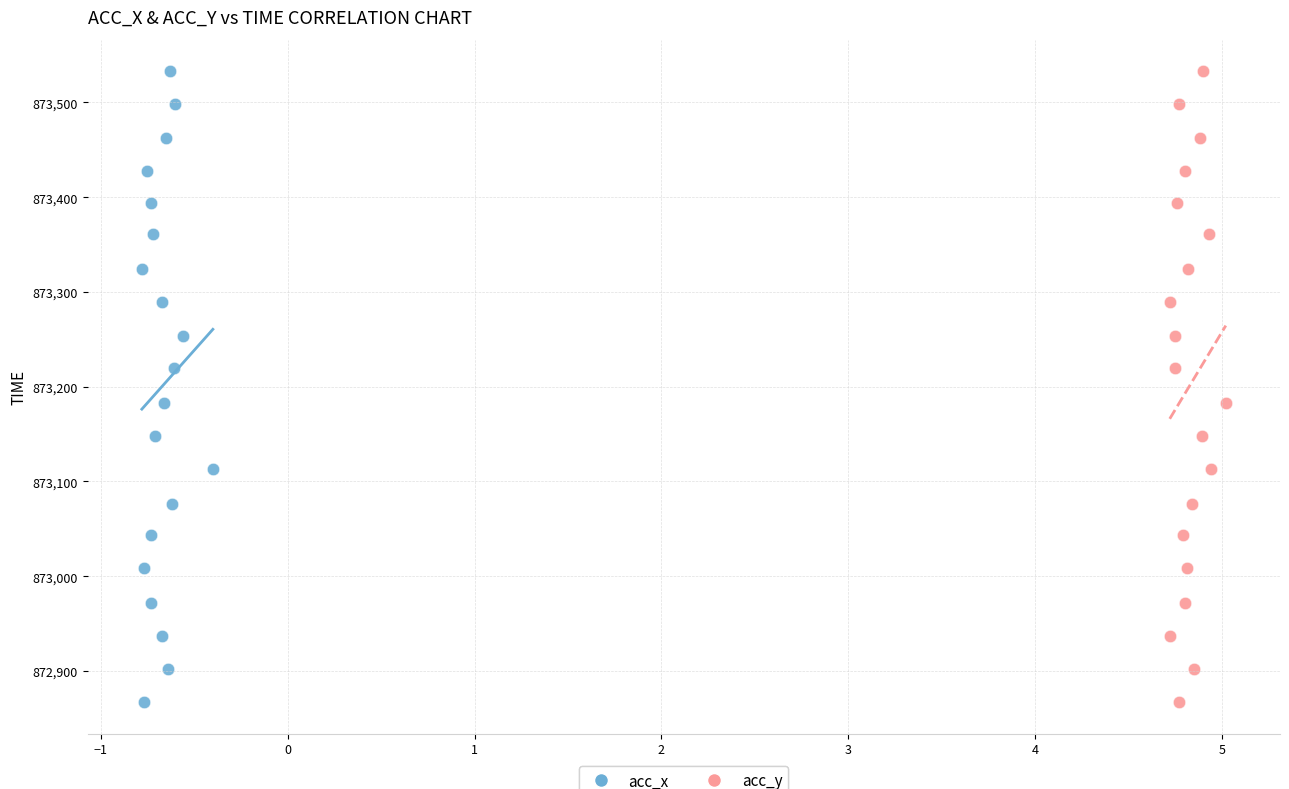

What are all the series names shown in the legend?

acc_x, acc_y